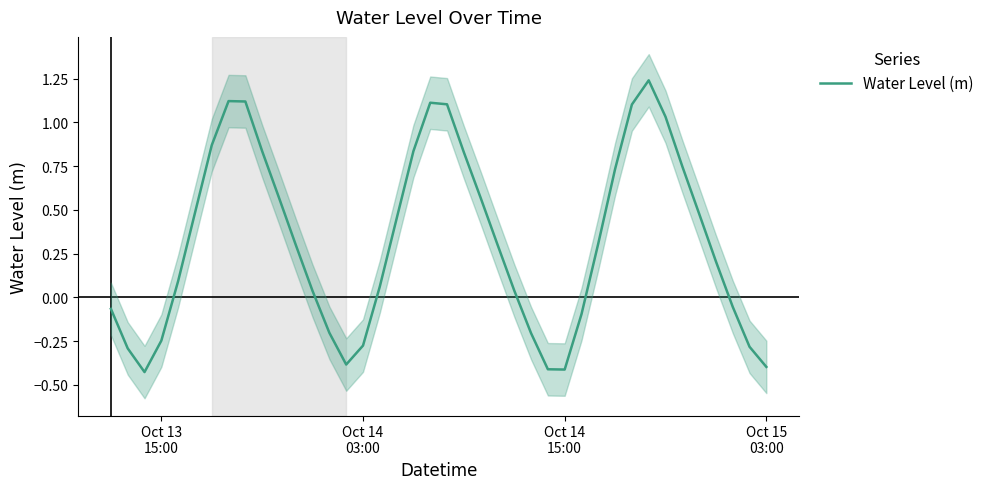

True or false: the data shows 0.5 at 18.

False